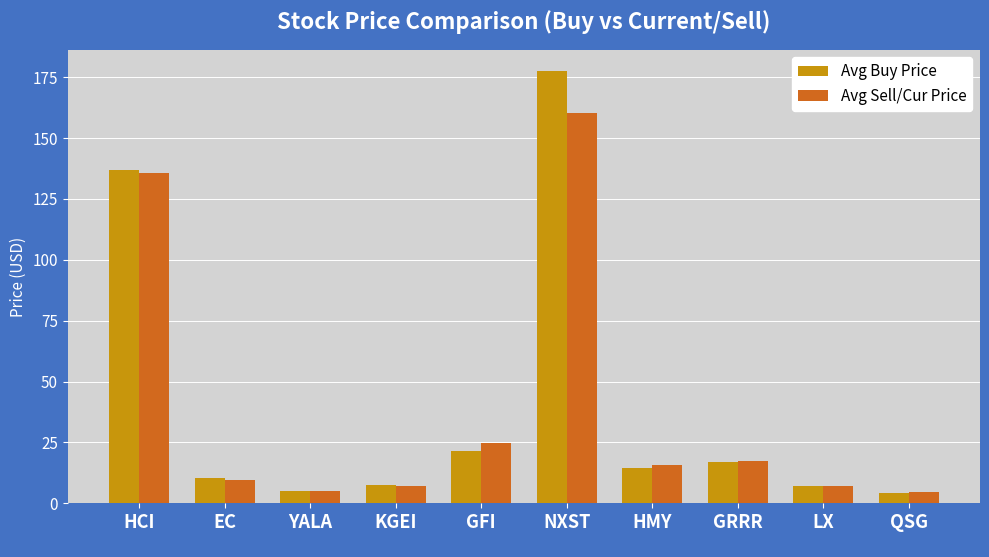

Where is Avg Buy Price nearest to the value 90?

HCI